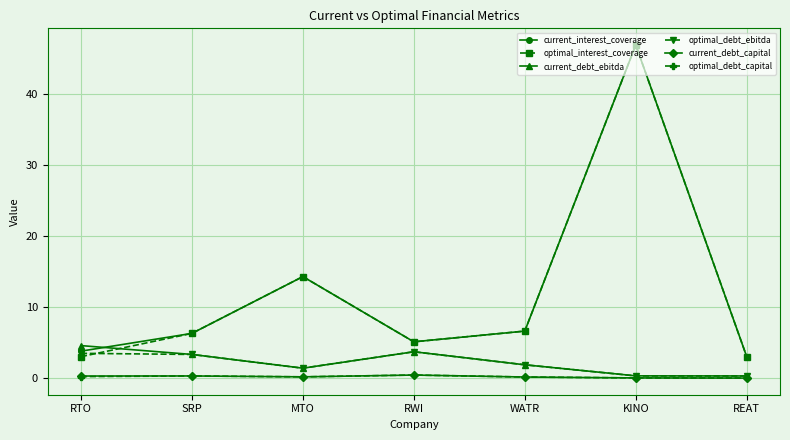

What position from the right is RTO?

7